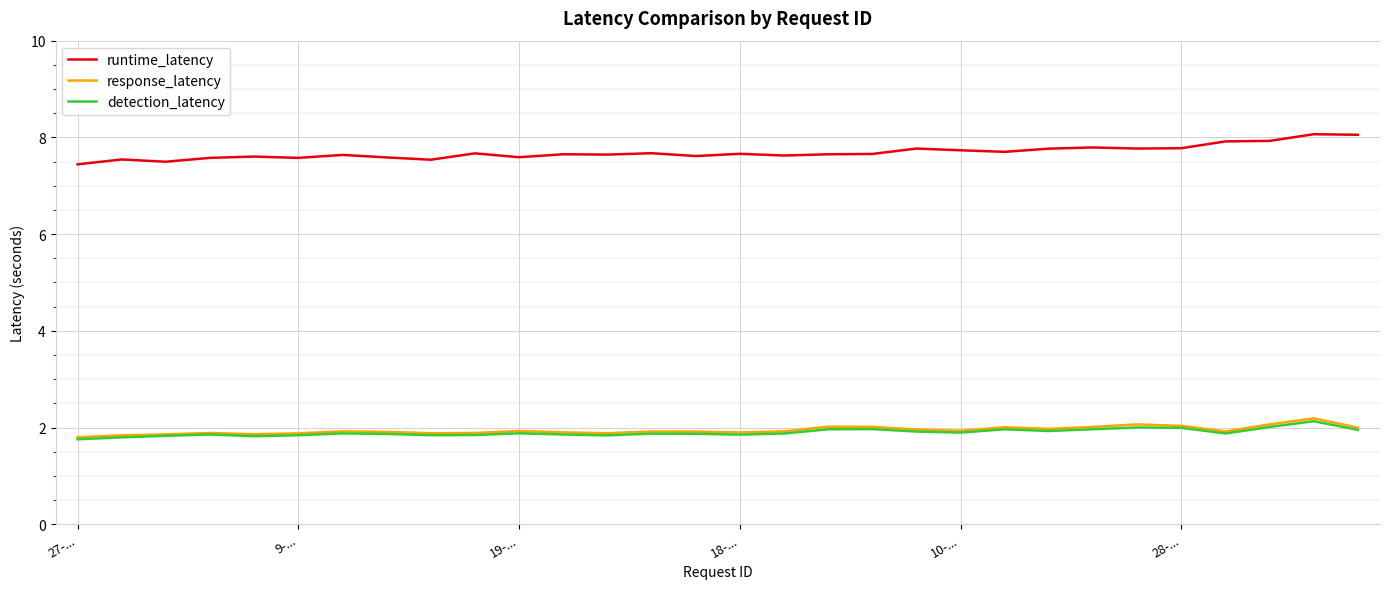

True or false: detection_latency and runtime_latency cross at least once.

False